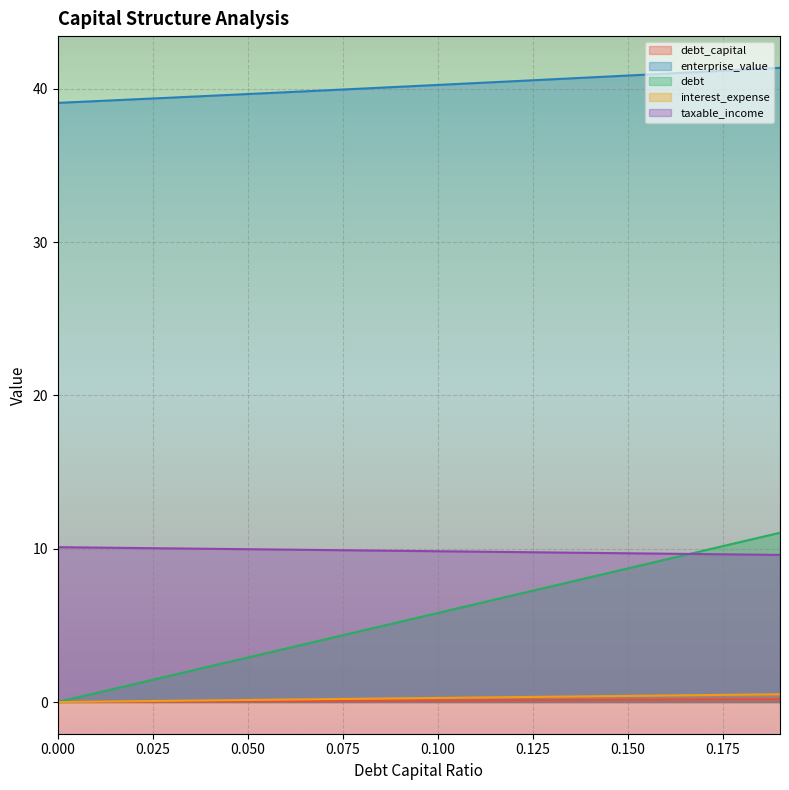

Reading left to right, what are all the values shown in this chart?

debt_capital: 0.0	0.0	0.0	0.0	0.0	0.1	0.1	0.1	0.1	0.1	0.1	0.1	0.1	0.1	0.1	0.1	0.2	0.2	0.2	0.2
enterprise_value: 39.1	39.2	39.3	39.4	39.5	39.7	39.8	39.9	40.0	40.1	40.3	40.4	40.5	40.6	40.7	40.9	41.0	41.1	41.2	41.4
debt: 0.0	0.6	1.2	1.7	2.3	2.9	3.5	4.1	4.6	5.2	5.8	6.4	7.0	7.6	8.1	8.7	9.3	9.9	10.5	11.0
interest_expense: 0.0	0.0	0.1	0.1	0.1	0.1	0.2	0.2	0.2	0.2	0.3	0.3	0.3	0.3	0.4	0.4	0.4	0.5	0.5	0.5
taxable_income: 10.1	10.1	10.0	10.0	10.0	10.0	9.9	9.9	9.9	9.9	9.8	9.8	9.8	9.8	9.7	9.7	9.7	9.6	9.6	9.6